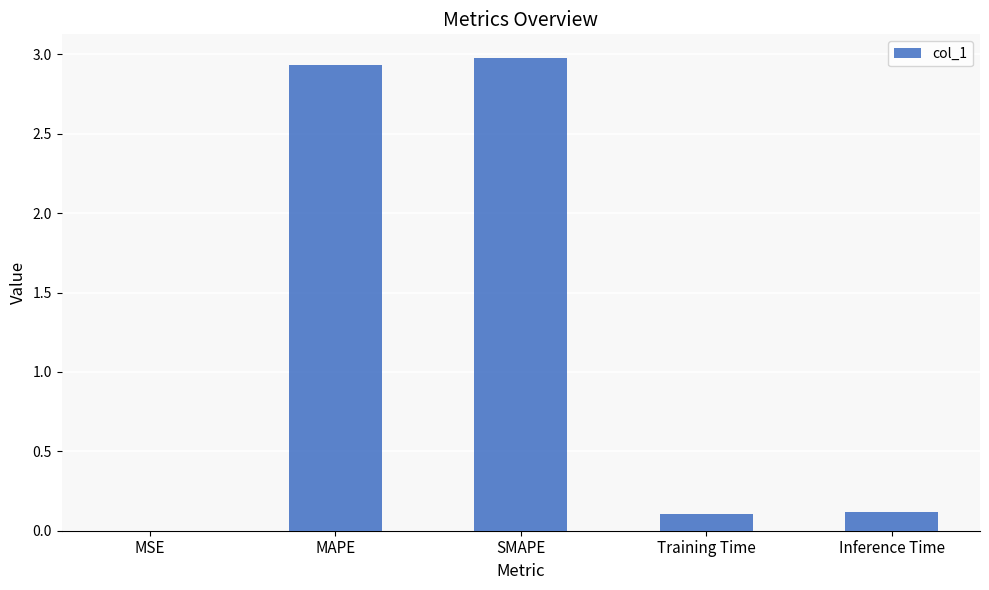

What is the sum of the values at MAPE and Training Time?

3.0